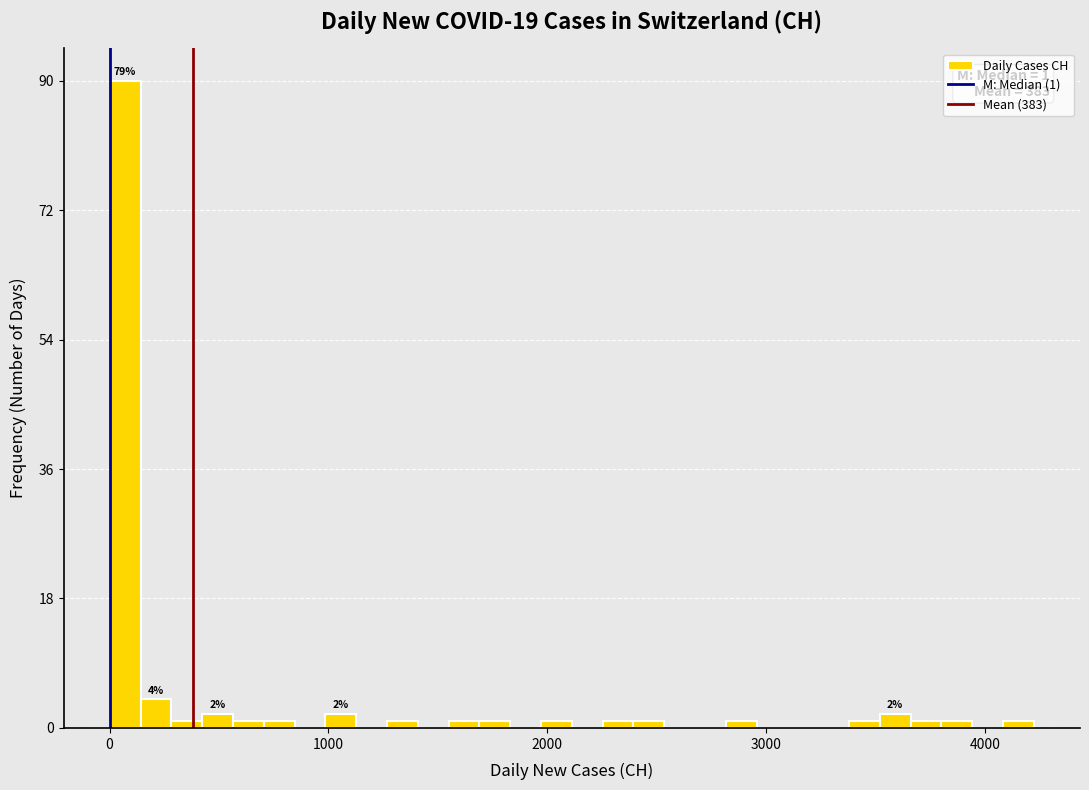

Around what value on the x-axis is the tallest bar? Give the approximate position of its centre, as read against the axis.

100